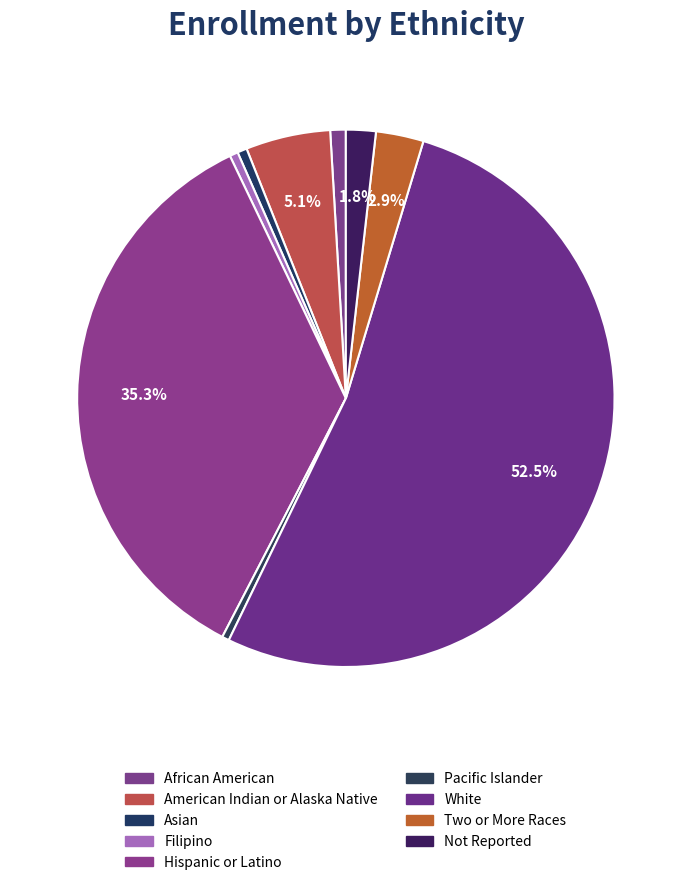

True or false: Filipino accounts for 1% of the total.

True